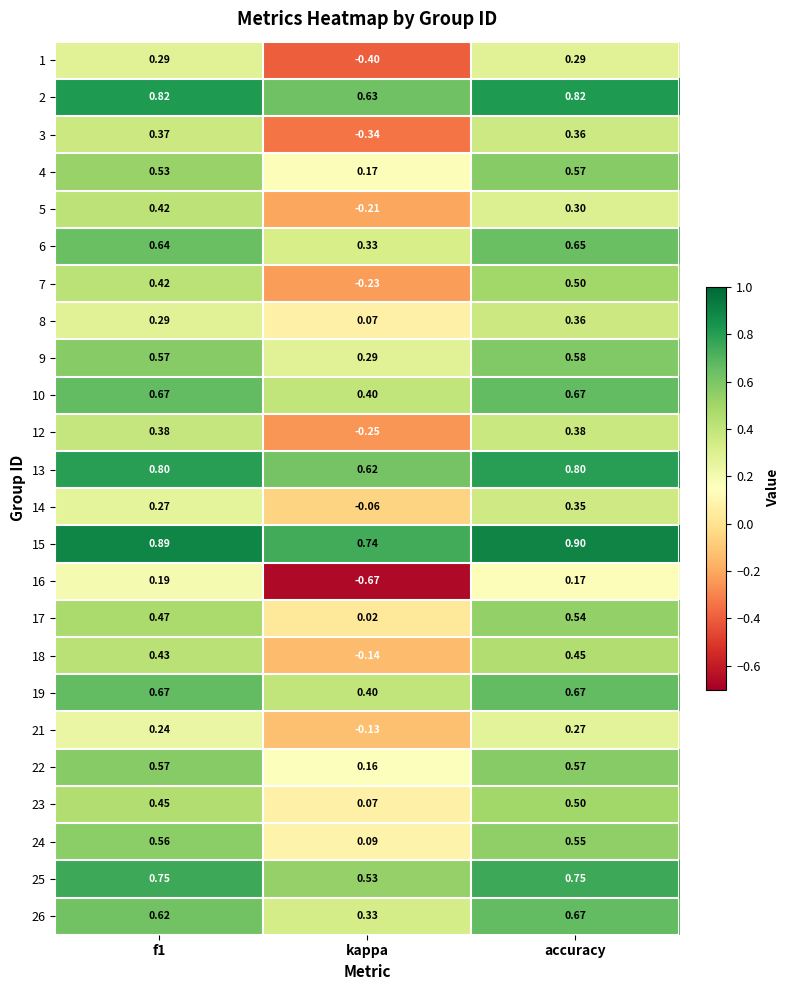

At which label does 15 reach its peak?

accuracy